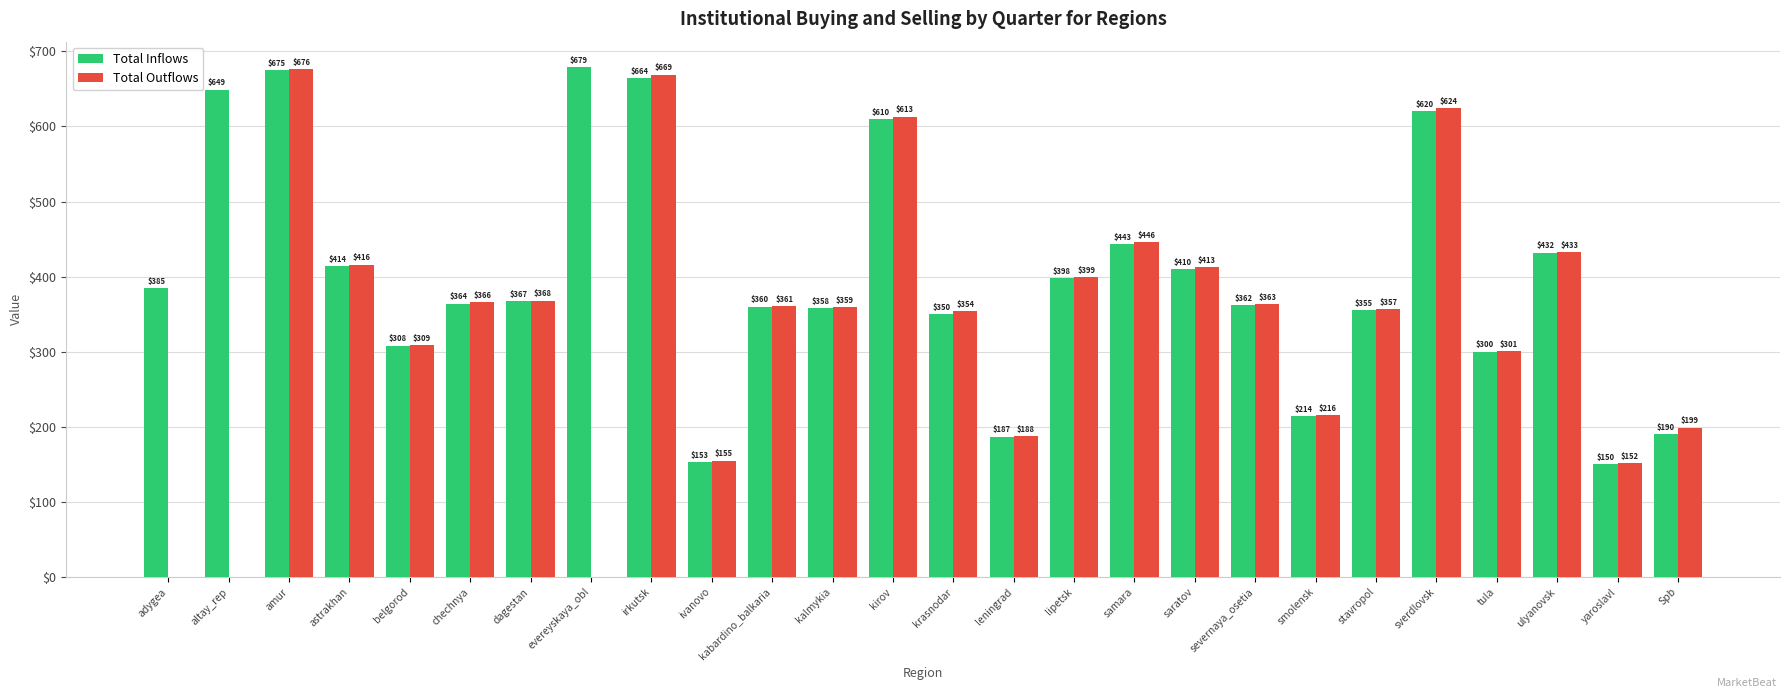

What is the approximate value of Total Outflows at samara?

446